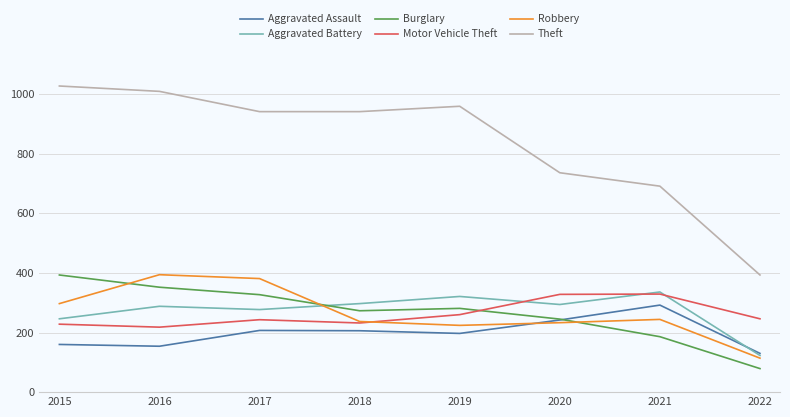

What is the approximate value of Burglary at 2018?

273